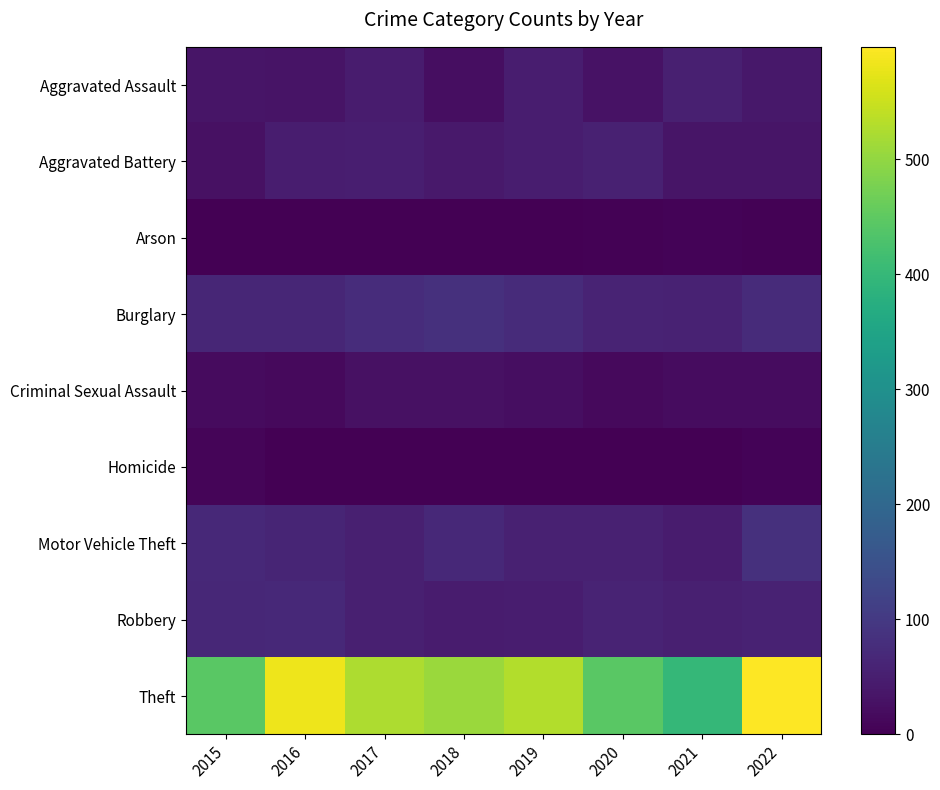

Reading left to right, list all the values displayed in this chart.

Aggravated Assault: 2015=33	2016=31	2017=45	2018=23	2019=47	2020=30	2021=53	2022=38
Aggravated Battery: 2015=27	2016=48	2017=51	2018=40	2019=49	2020=54	2021=35	2022=34
Arson: 2015=0	2016=1	2017=1	2018=1	2019=2	2020=3	2021=6	2022=4
Burglary: 2015=65	2016=64	2017=76	2018=83	2019=73	2020=60	2021=58	2022=73
Criminal Sexual Assault: 2015=18	2016=15	2017=26	2018=28	2019=22	2020=16	2021=20	2022=21
Homicide: 2015=8	2016=2	2017=2	2018=0	2019=0	2020=2	2021=2	2022=6
Motor Vehicle Theft: 2015=69	2016=61	2017=53	2018=70	2019=56	2020=55	2021=46	2022=82
Robbery: 2015=67	2016=69	2017=53	2018=46	2019=47	2020=60	2021=52	2022=57
Theft: 2015=444	2016=582	2017=524	2018=508	2019=528	2020=445	2021=399	2022=598